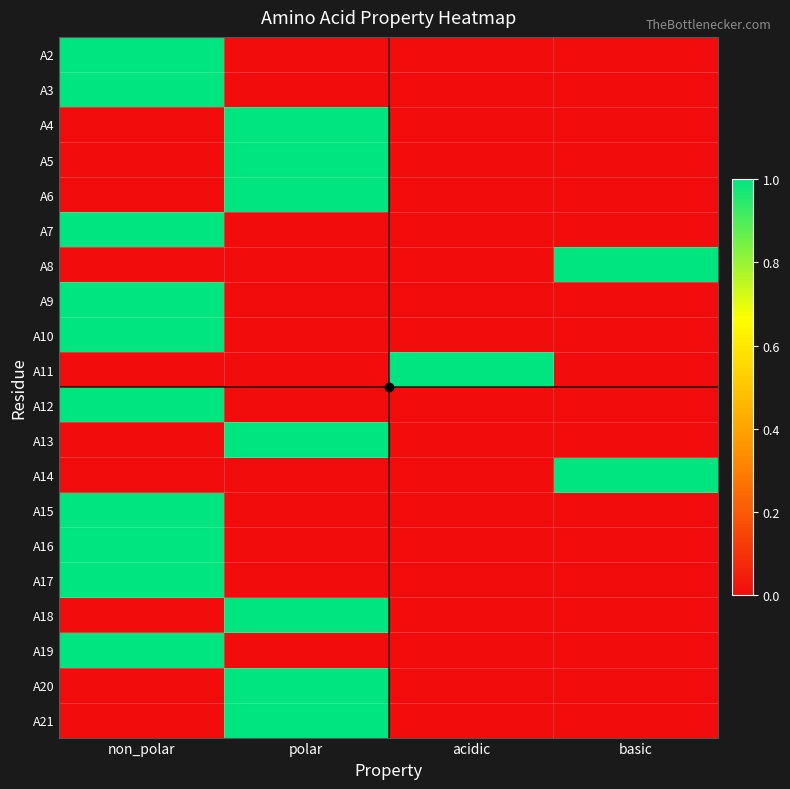

Which has a higher value, polar or basic?

polar